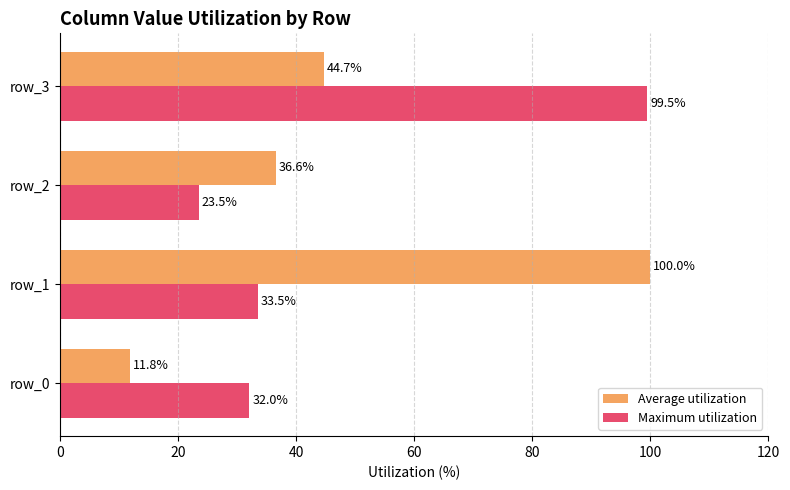

List the labels in order of Average utilization value, largest first.

row_1, row_3, row_2, row_0